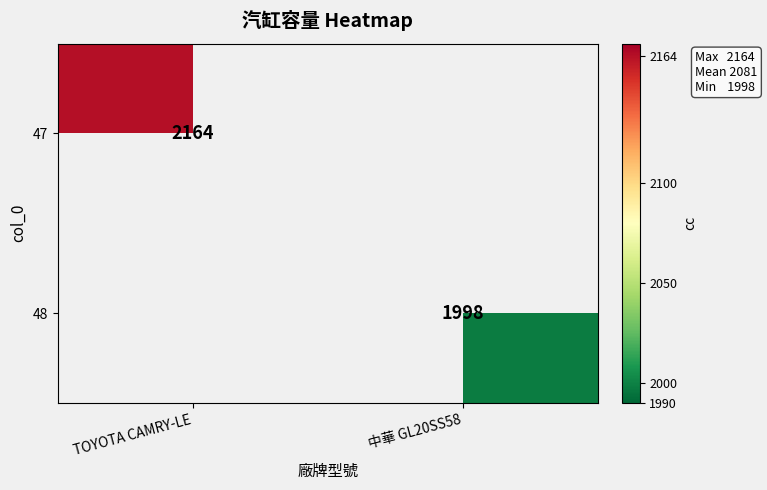

True or false: 47 has a value of 2164 at TOYOTA CAMRY-LE.

True